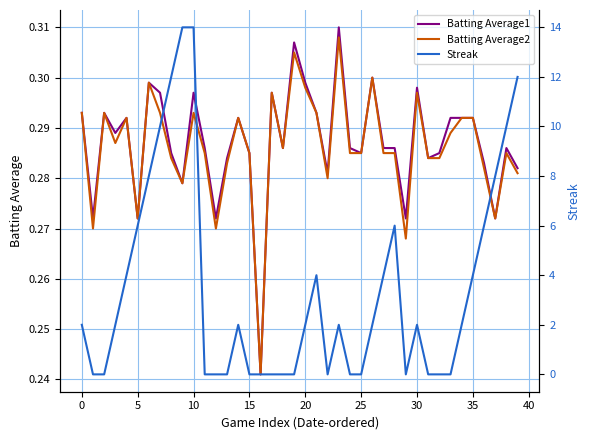

How many Batting Average1 values are between 0 and 1?

40